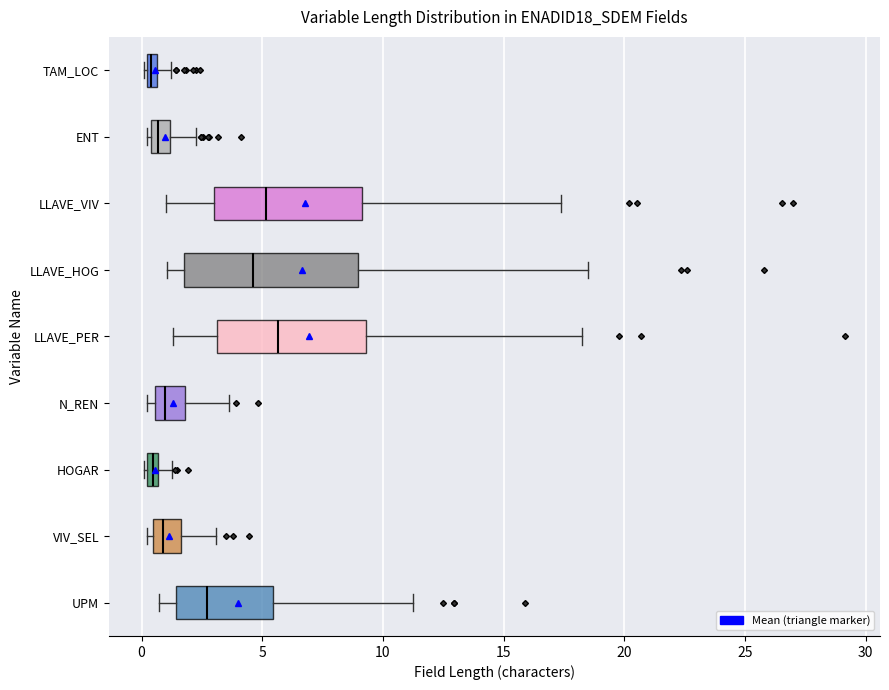

Which box is the widest, from its left edge to its right edge?

LLAVE_HOG